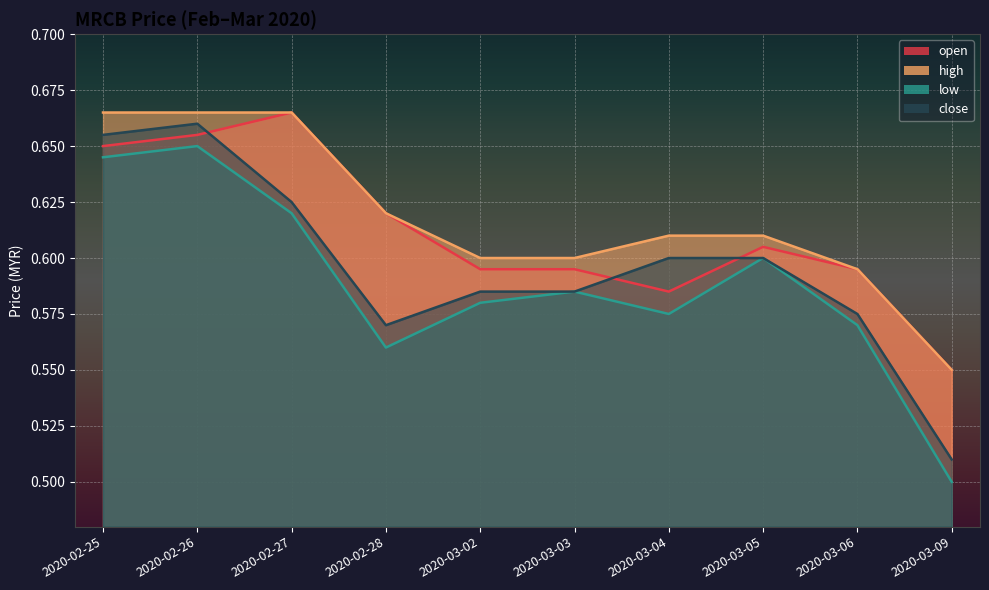

How many high values are between 0 and 1?

10